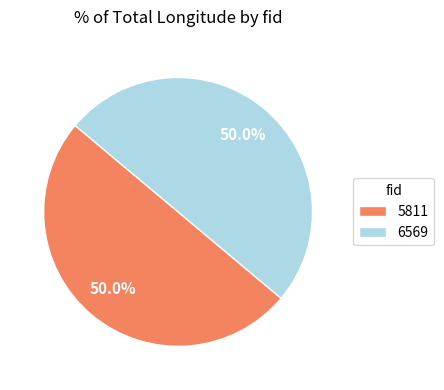

What is the ratio of the value at 6569 to the value at 5811?

1.0